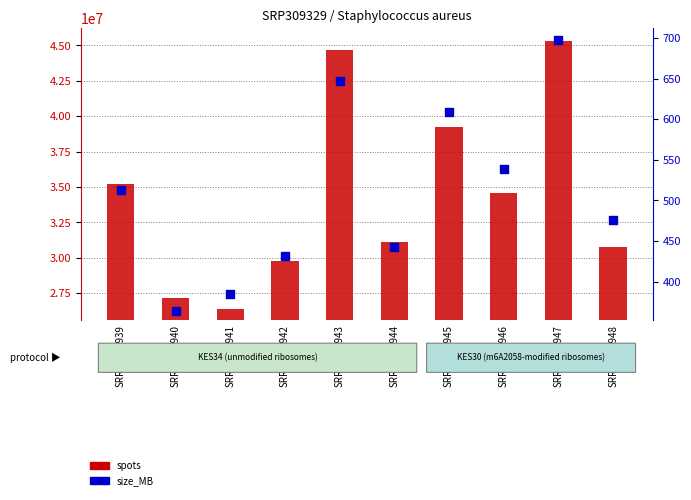

At how many categories does at least one series exceed 9154248?

10